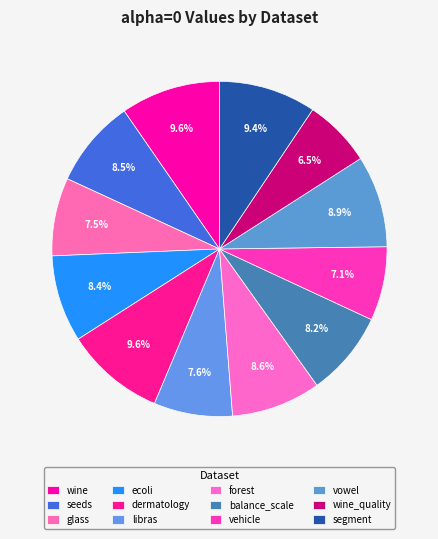

How many slices are in this pie chart?

12